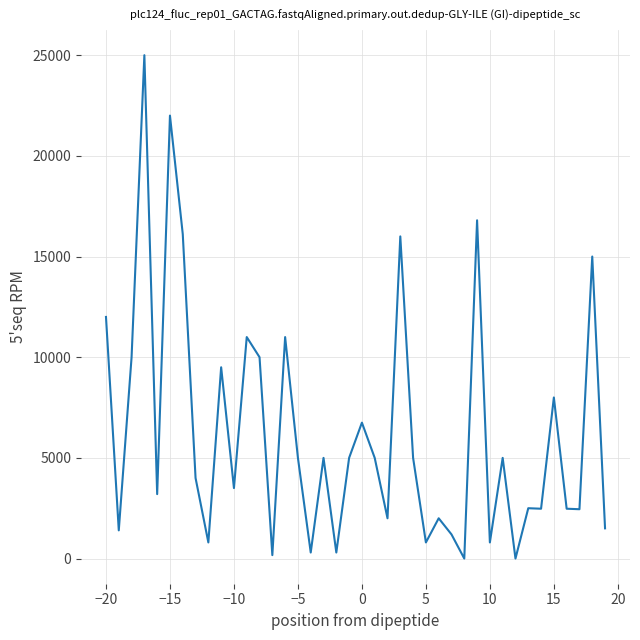

How many lines are shown in the chart?

1